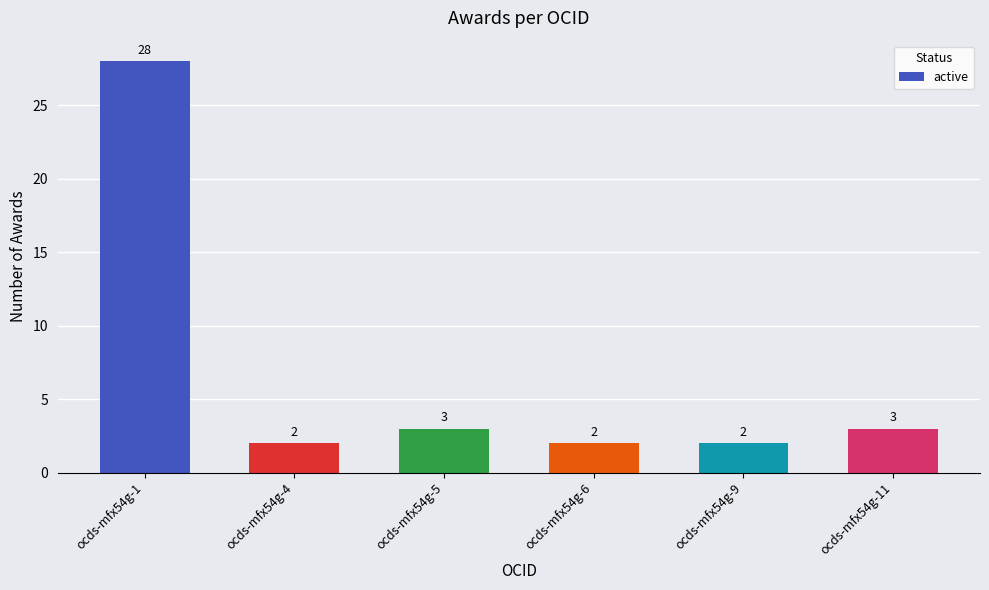

What is the greatest value displayed?

28